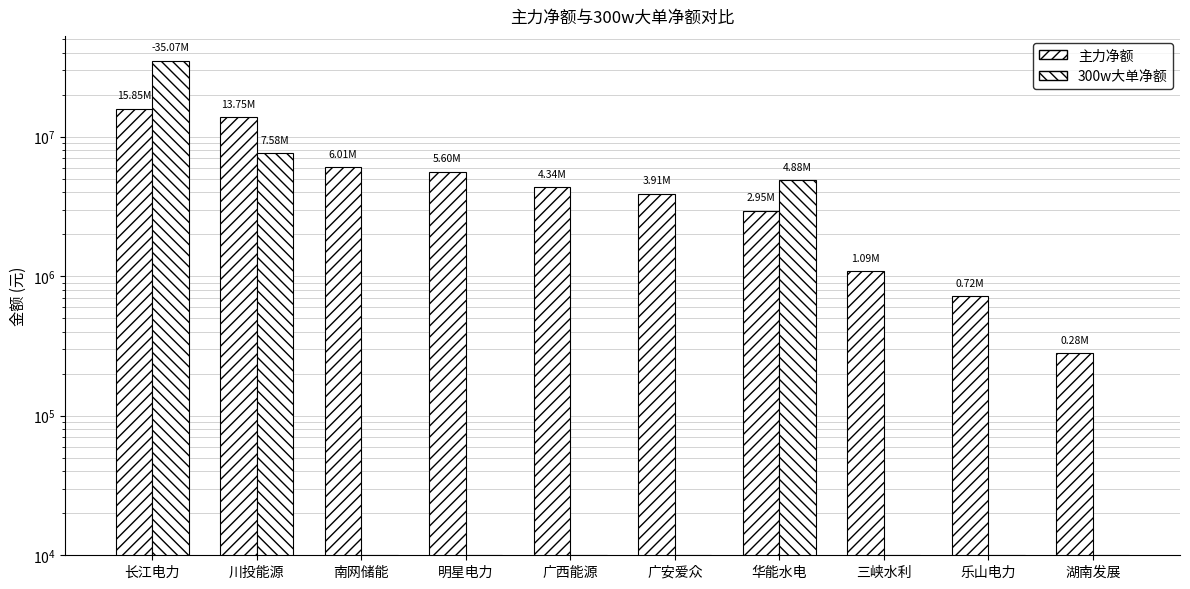

True or false: 300w大单净额 has a value of 13411 at 湖南发展.

False